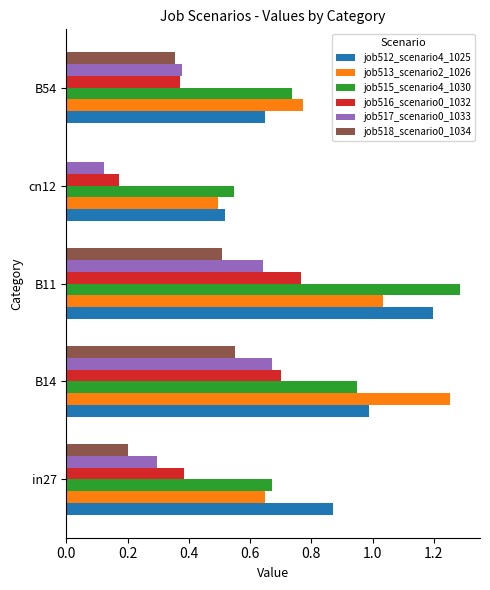

Which category has the highest value across all series?

B11